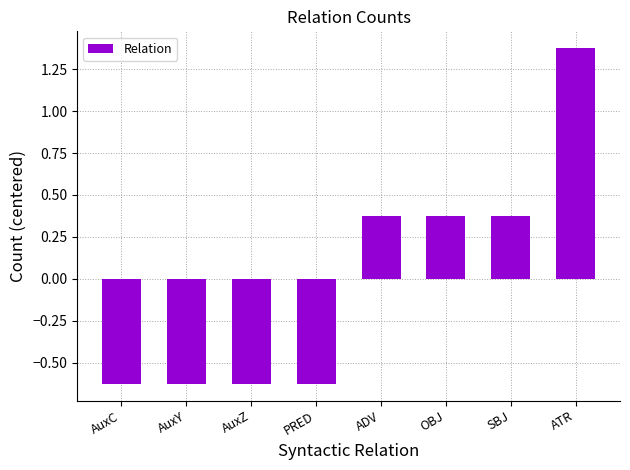

How many values are between 0 and 1?

3